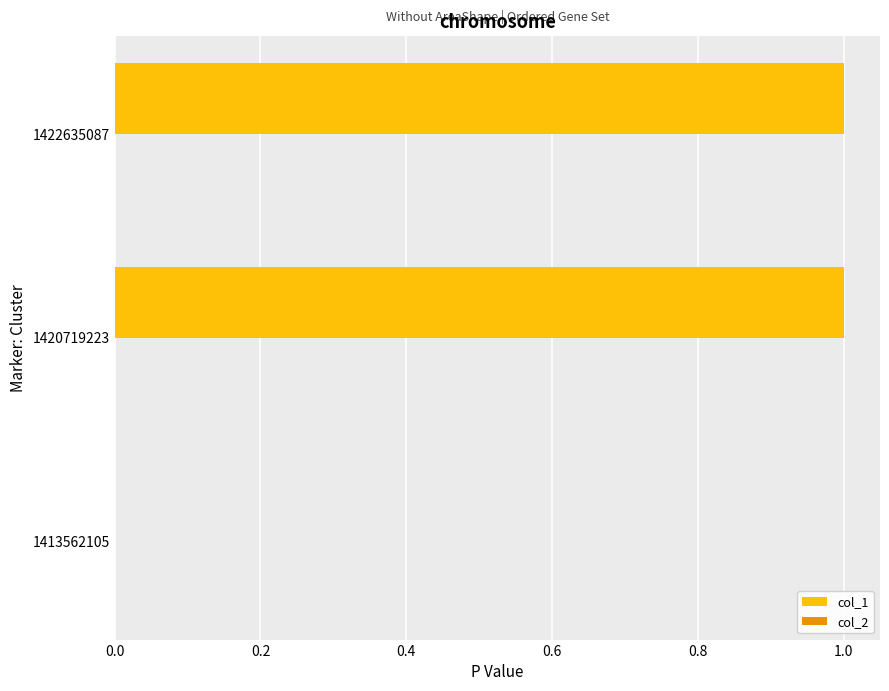

Reading bottom to top, list all the values displayed in this chart.

1413562105=0	1420719223=1	1422635087=1